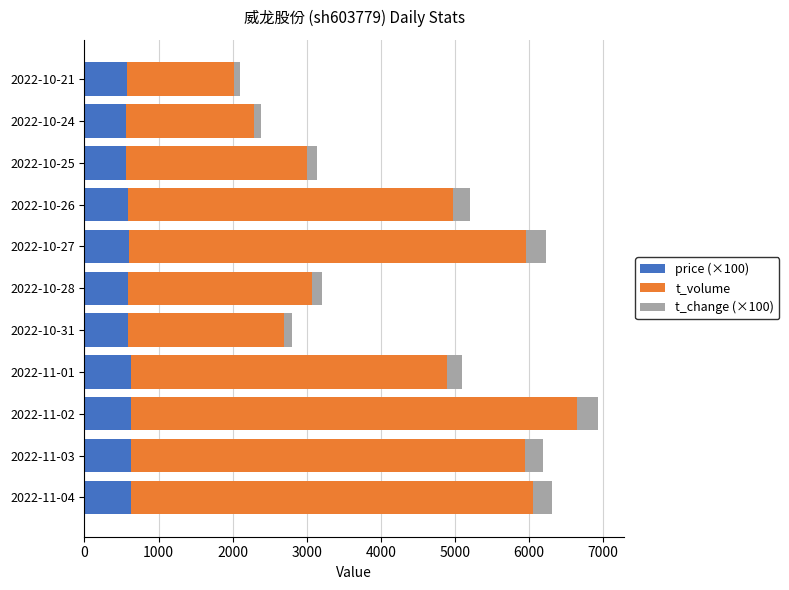

What is the total value across all series at 2022-11-03?

6197